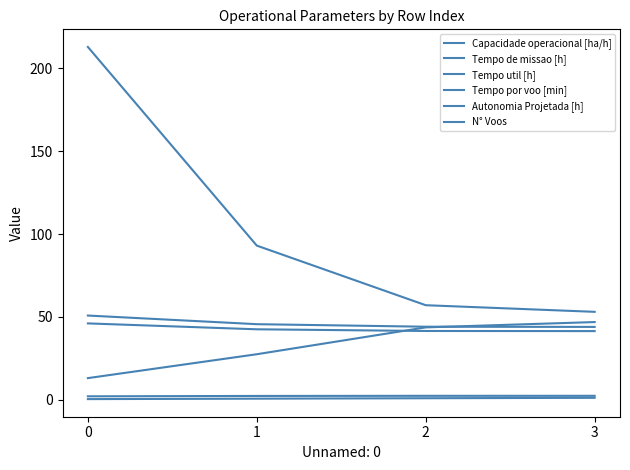

The N° Voos series shows 61.6 at 1. True or false?

False